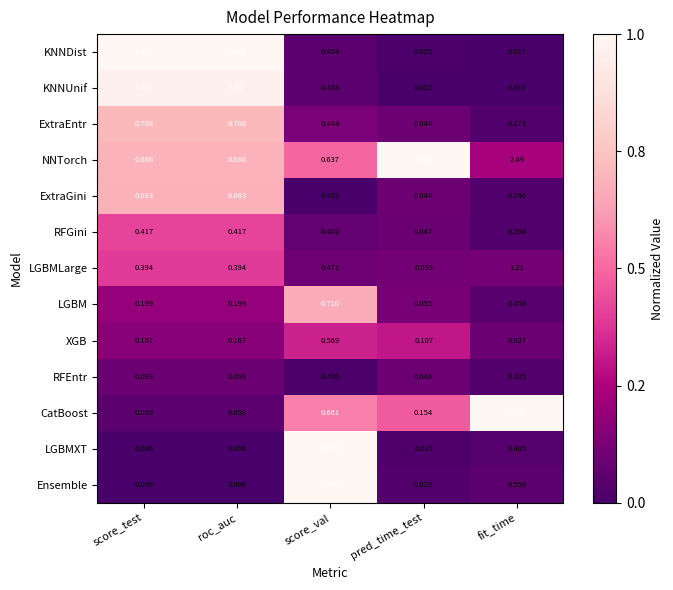

Which series has the widest spread of values?

CatBoost